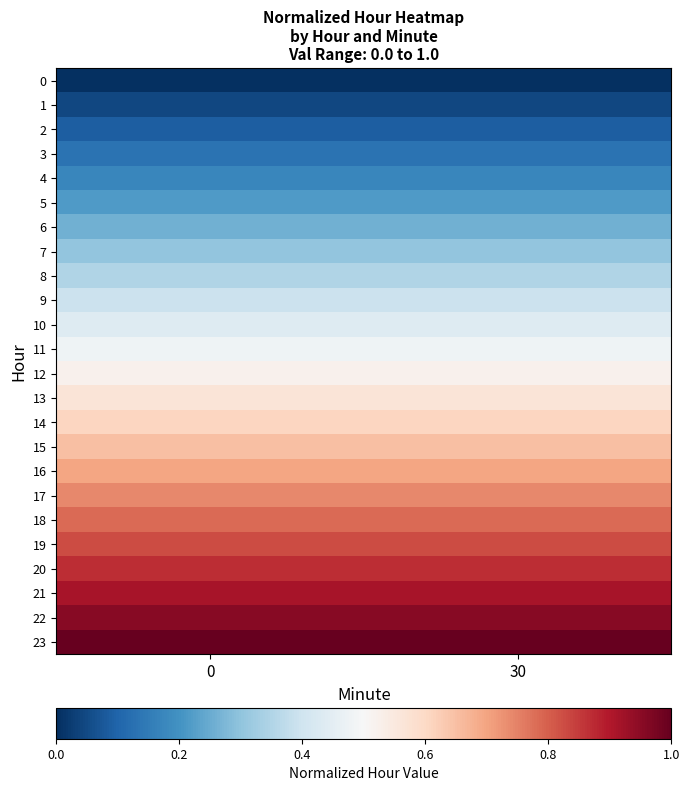

Reading left to right, what are all the values shown in this chart?

row_0: 0=0.0	30=0.0
row_1: 0=0.0	30=0.0
row_2: 0=0.1	30=0.1
row_3: 0=0.1	30=0.1
row_4: 0=0.2	30=0.2
row_5: 0=0.2	30=0.2
row_6: 0=0.3	30=0.3
row_7: 0=0.3	30=0.3
row_8: 0=0.3	30=0.3
row_9: 0=0.4	30=0.4
row_10: 0=0.4	30=0.4
row_11: 0=0.5	30=0.5
row_12: 0=0.5	30=0.5
row_13: 0=0.6	30=0.6
row_14: 0=0.6	30=0.6
row_15: 0=0.7	30=0.7
row_16: 0=0.7	30=0.7
row_17: 0=0.7	30=0.7
row_18: 0=0.8	30=0.8
row_19: 0=0.8	30=0.8
row_20: 0=0.9	30=0.9
row_21: 0=0.9	30=0.9
row_22: 0=1.0	30=1.0
row_23: 0=1.0	30=1.0